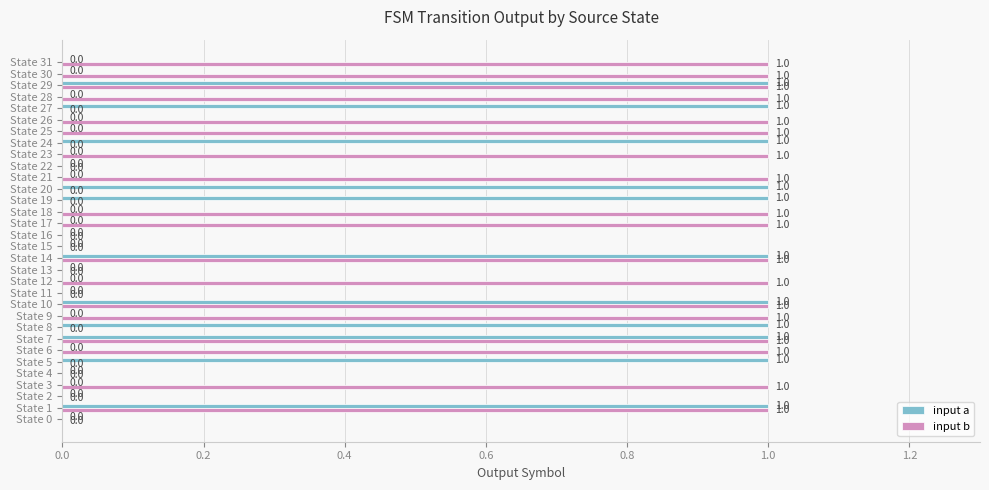

Is it true that input b equals 1 at State 3?

True